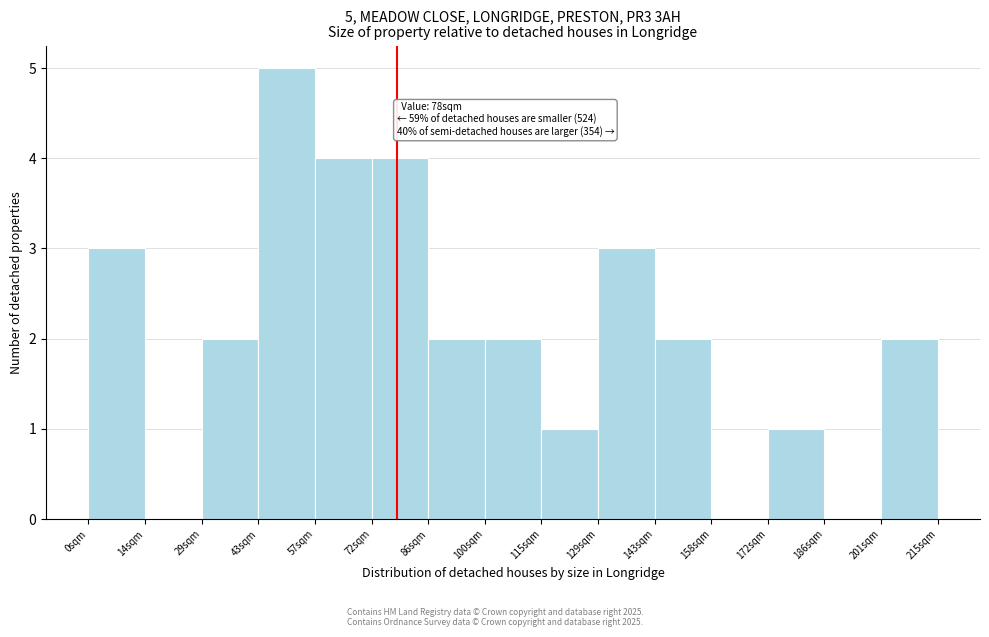

Over which range of the x-axis is the bar tallest?

44 to 58